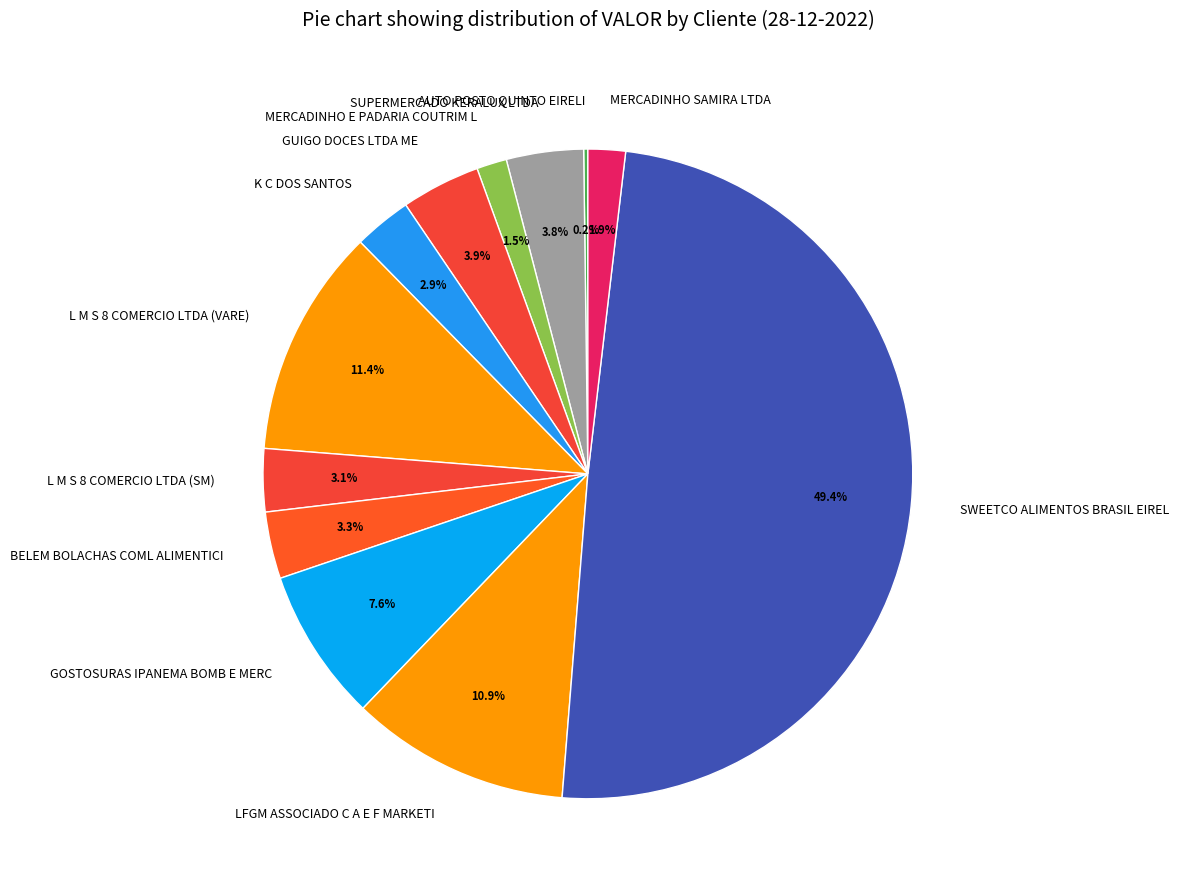

Is K C DOS SANTOS the majority of the pie?

No